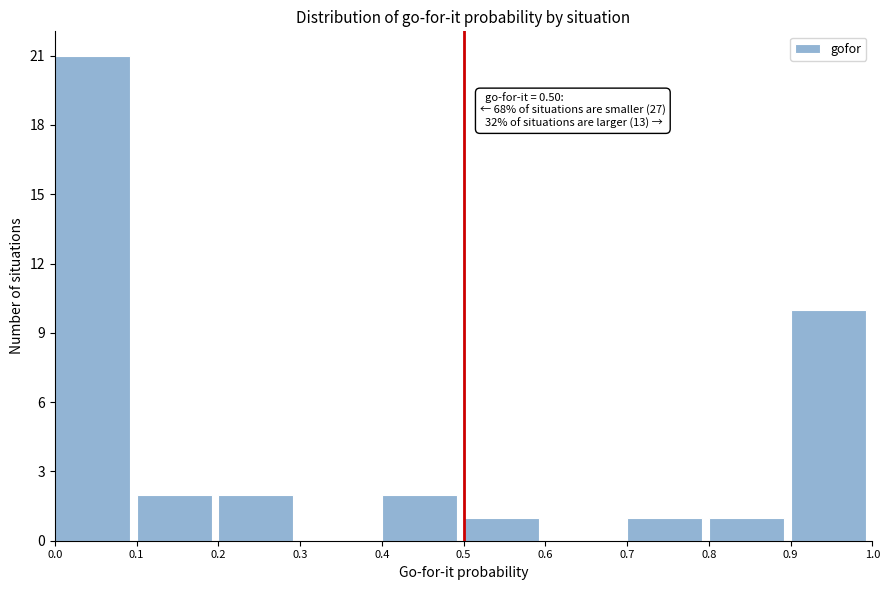

Over which range of the x-axis is the bar tallest?

0.0 to 0.1